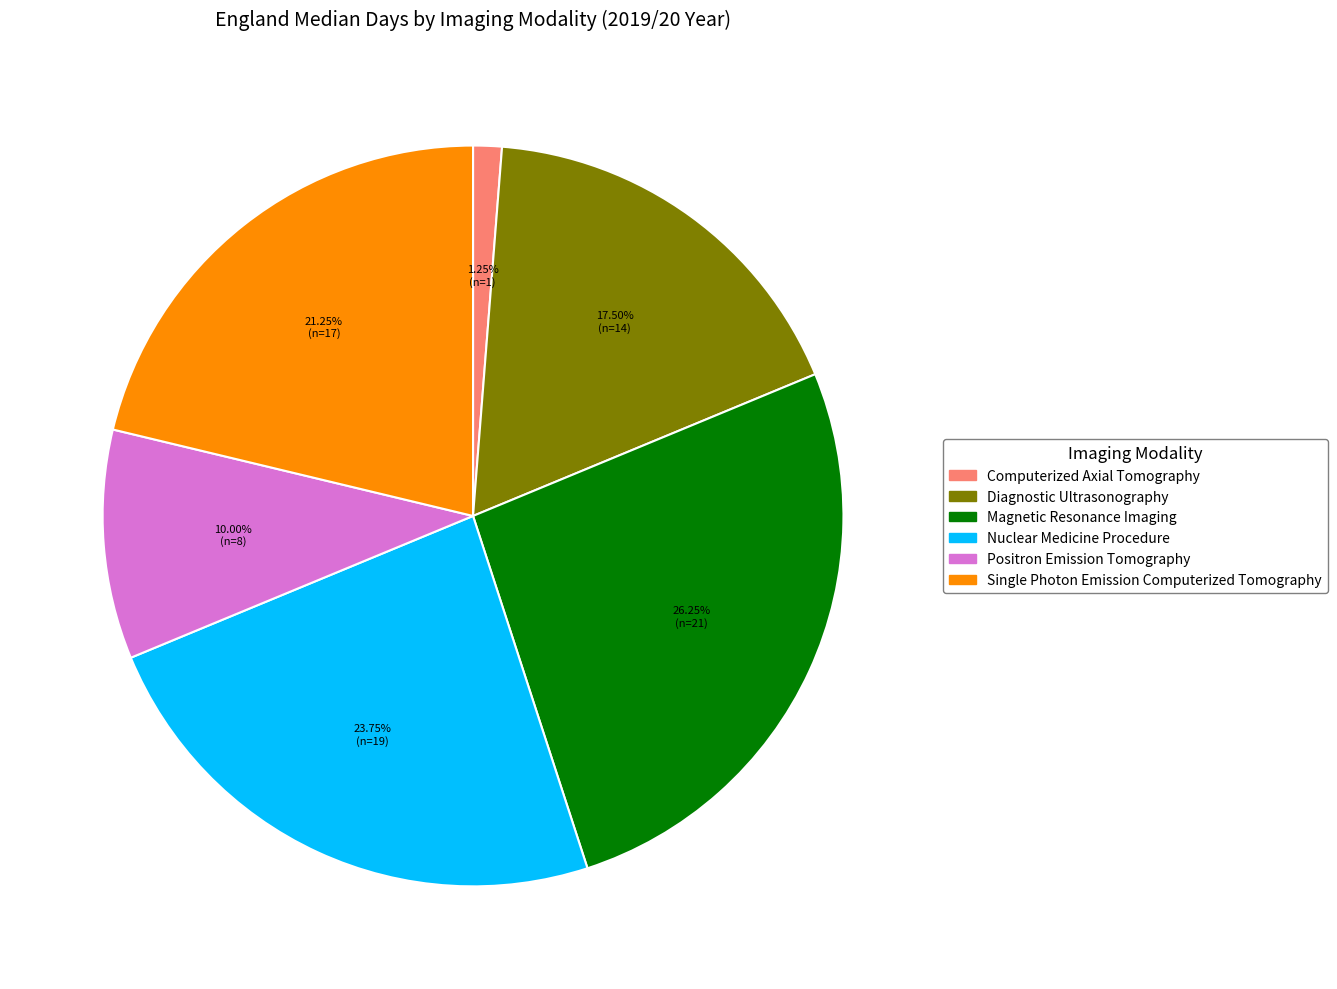

The Positron Emission Tomography slice represents 1% of the pie. True or false?

False